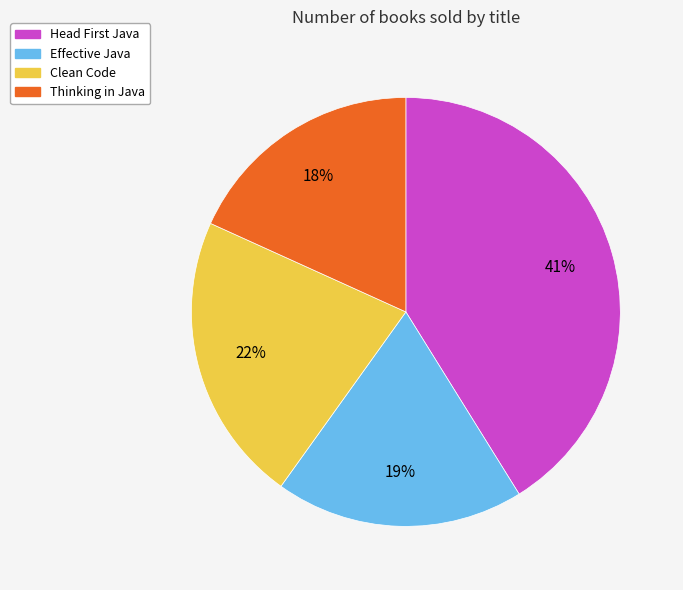

To the nearest percent, what is the difference between the Effective Java and Clean Code slice percentages?

3%